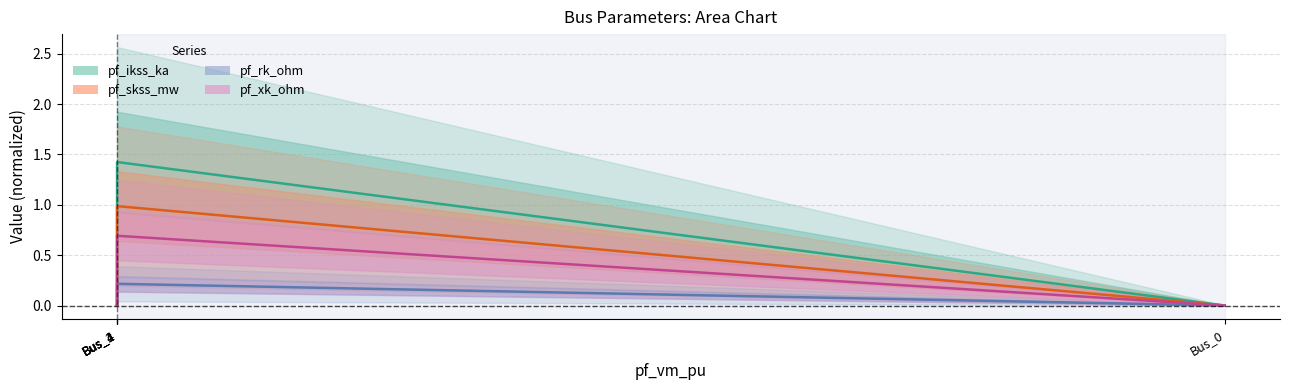

Rank the series at Bus_2 from lowest to highest value.

pf_ikss_ka, pf_skss_mw, pf_rk_ohm, pf_xk_ohm